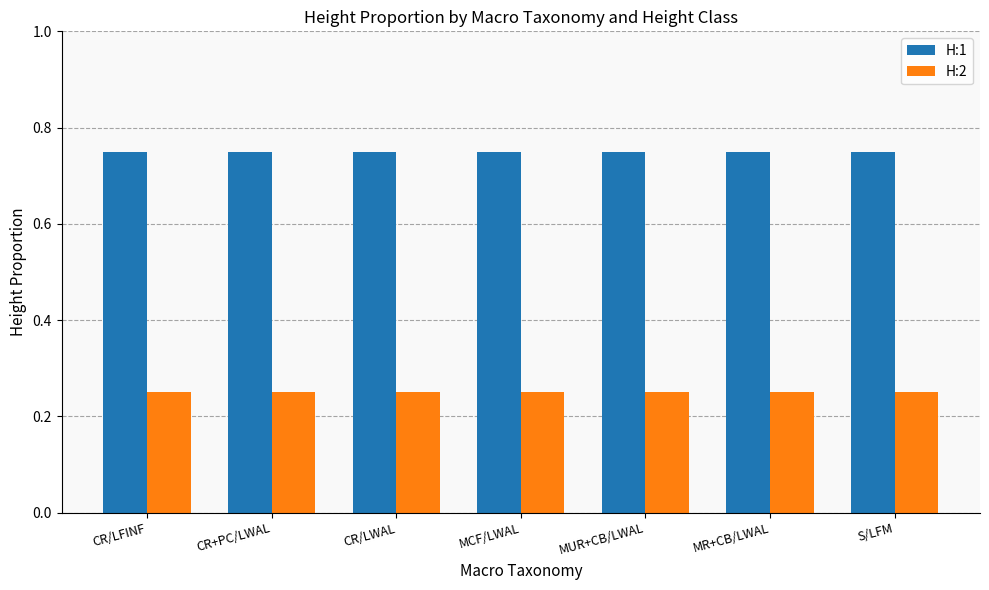

List the series in order of their peak value, highest first.

H:1, H:2